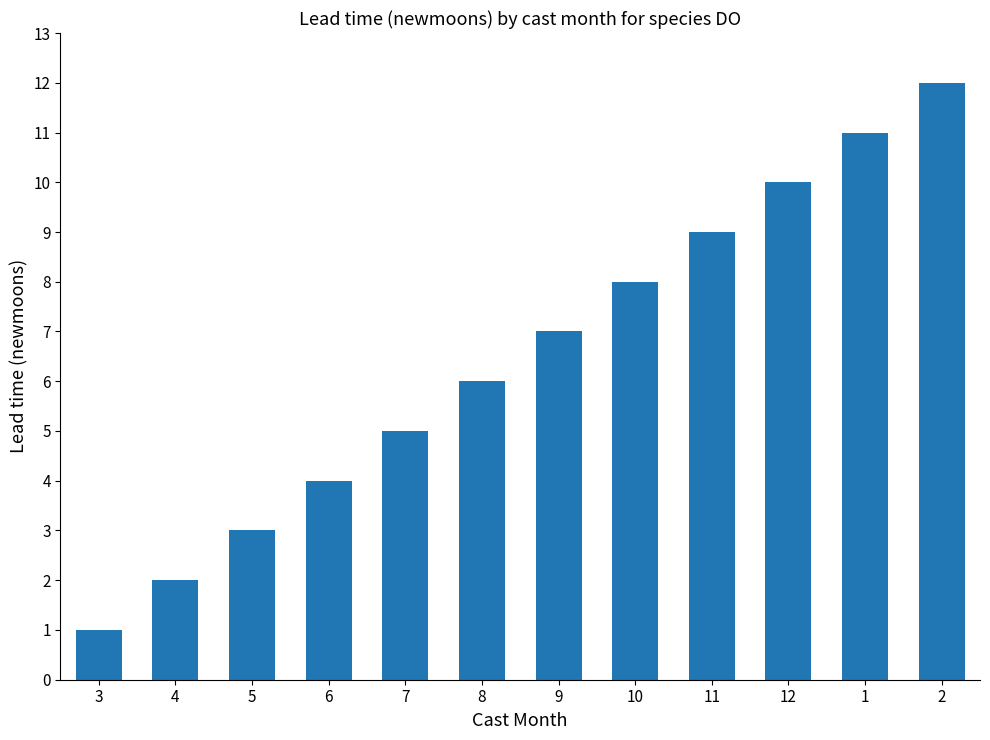

Does the chart contain any negative values?

No